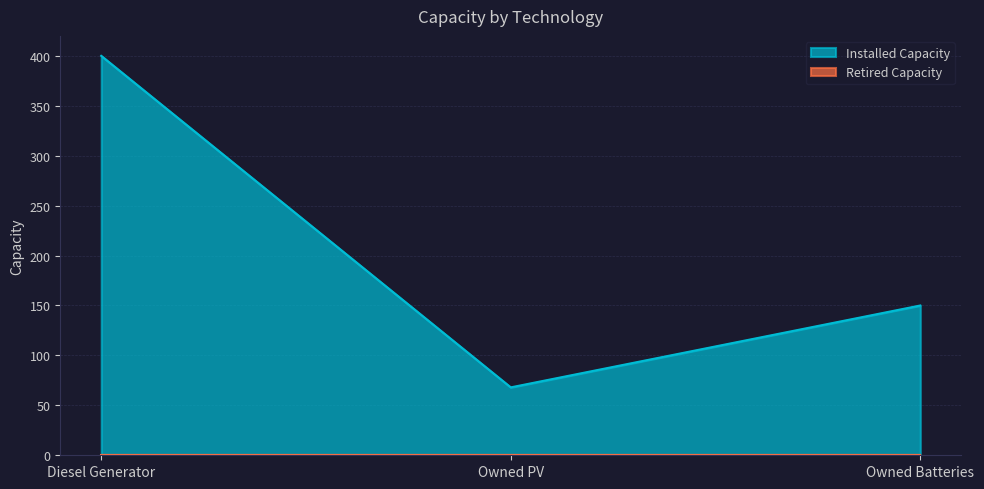

Which label corresponds to the largest value in the chart?

Diesel Generator